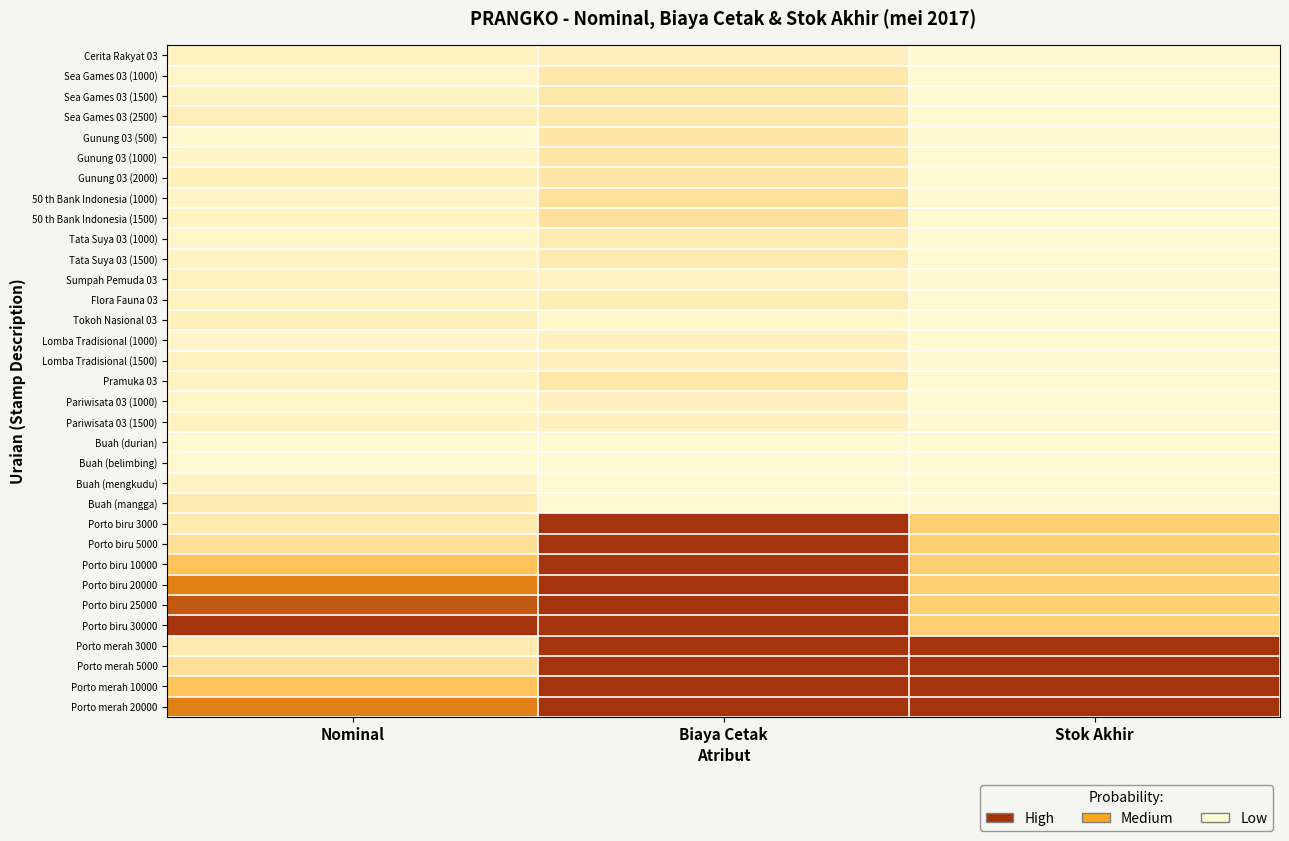

At which category is the sum across all series the highest?

Biaya Cetak